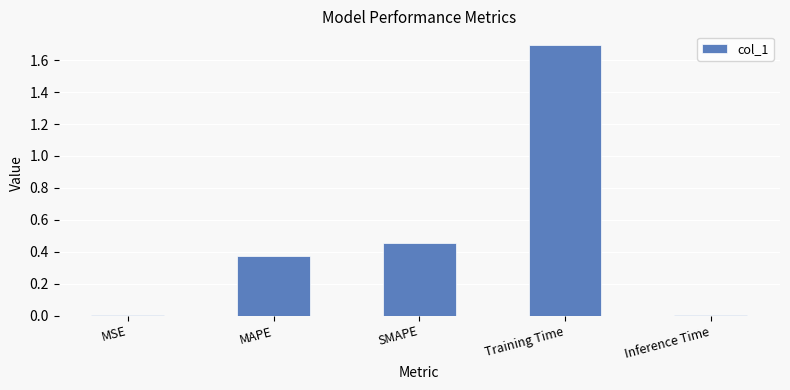

What is the greatest value displayed?

1.7